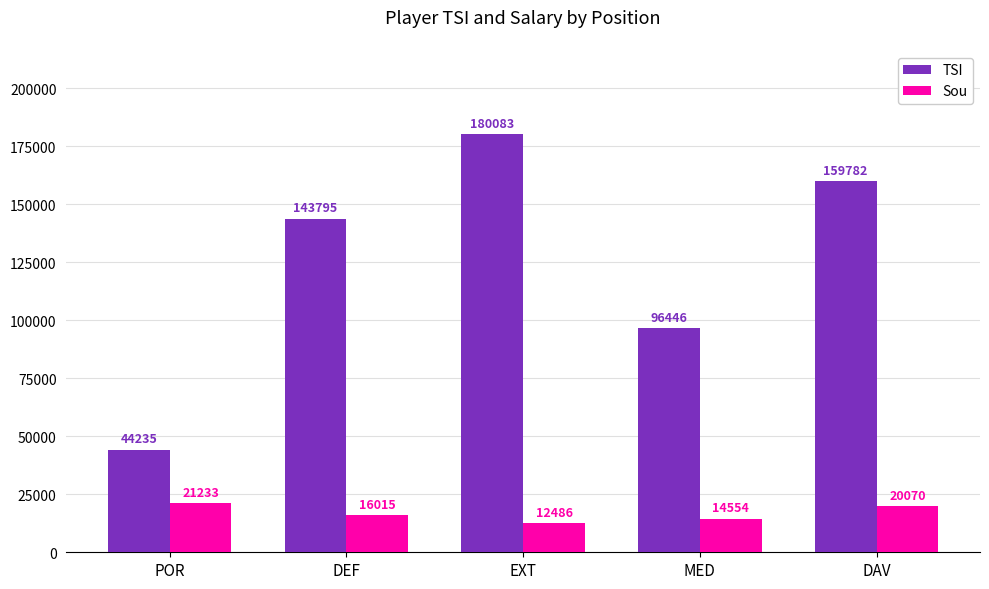

List the series in order of their overall mean, highest first.

TSI, Sou